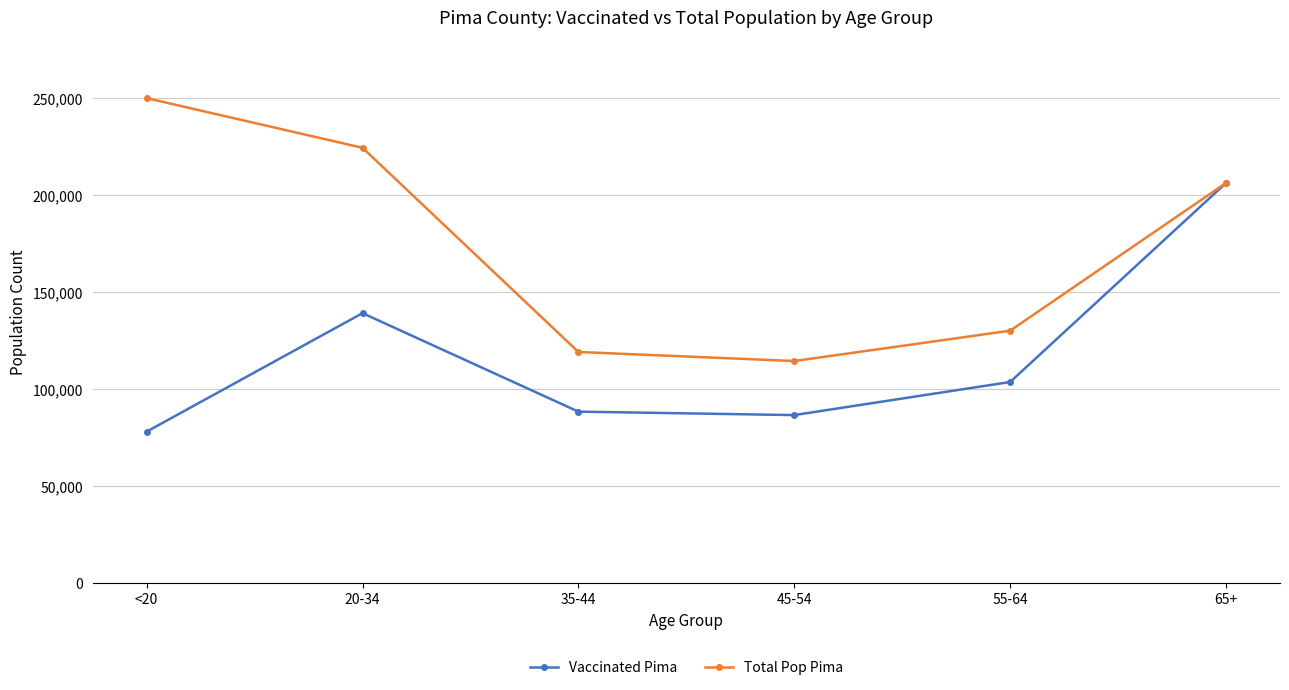

At which category is the sum across all series the highest?

65+